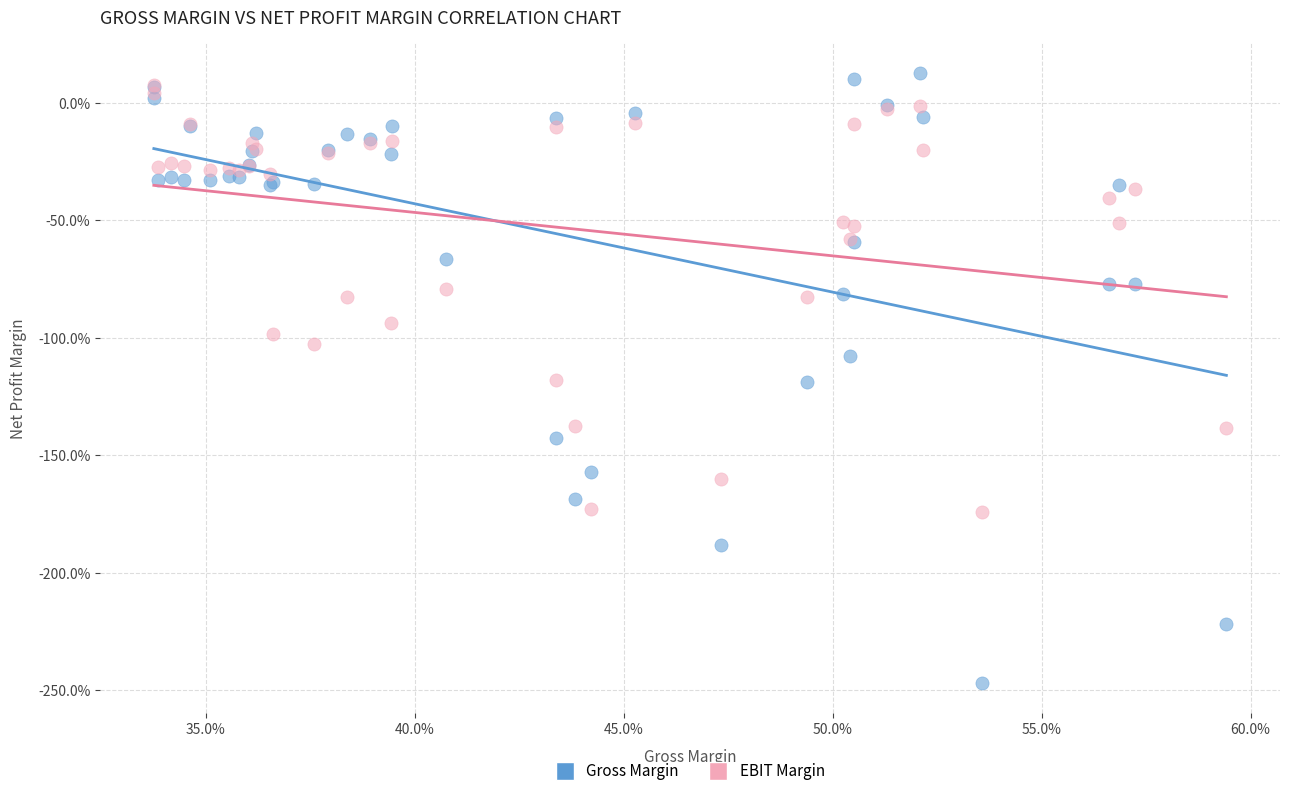

Which series contains the lowest Y value?

Gross Margin